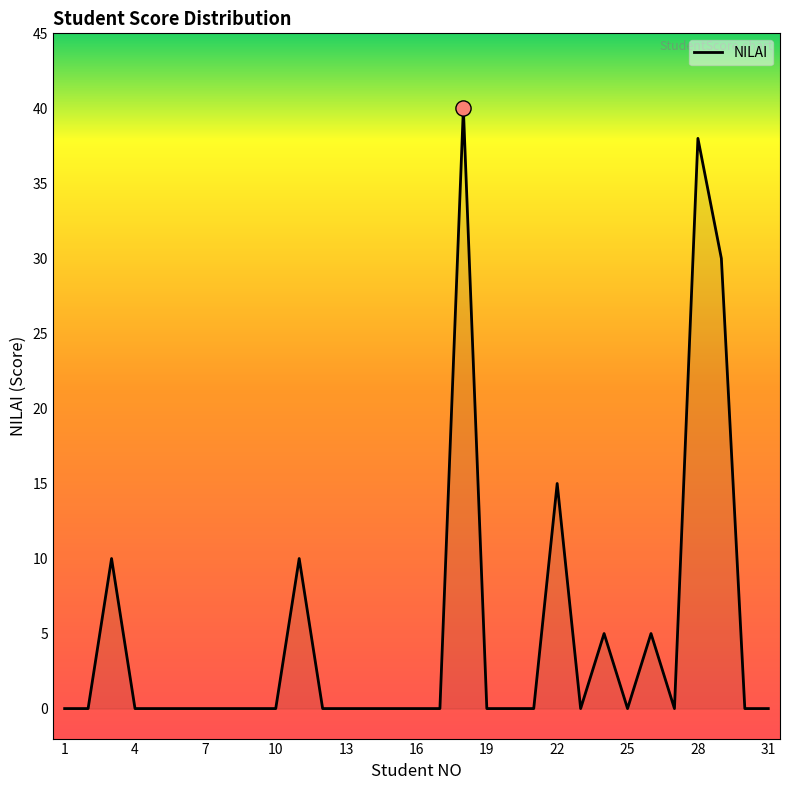

What is the difference between the maximum and minimum values?

40